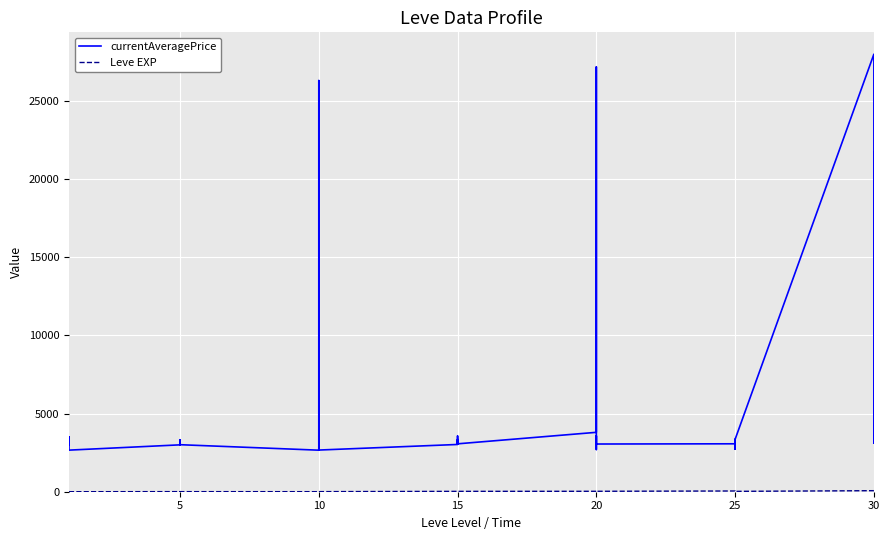

At how many categories does at least one series exceed 2657?

40